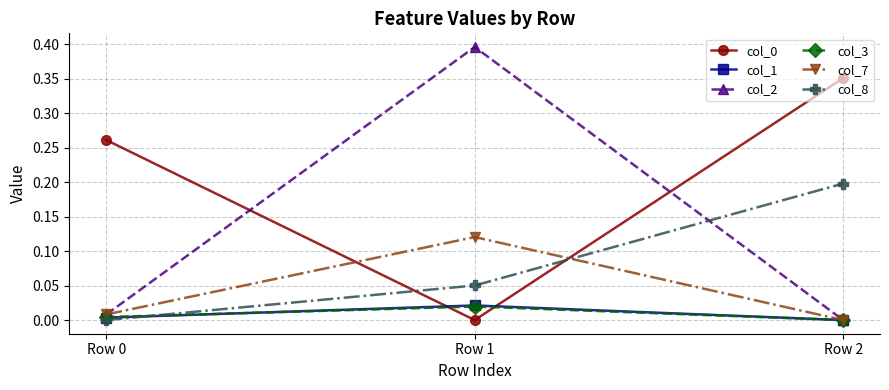

How many lines are shown in the chart?

6